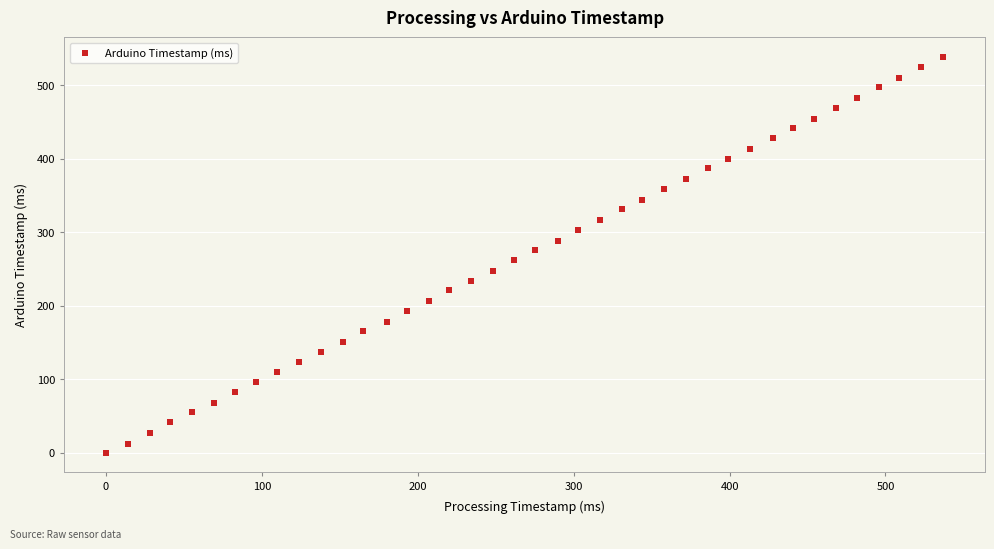

What is the range of Y values (max minus min)?

538